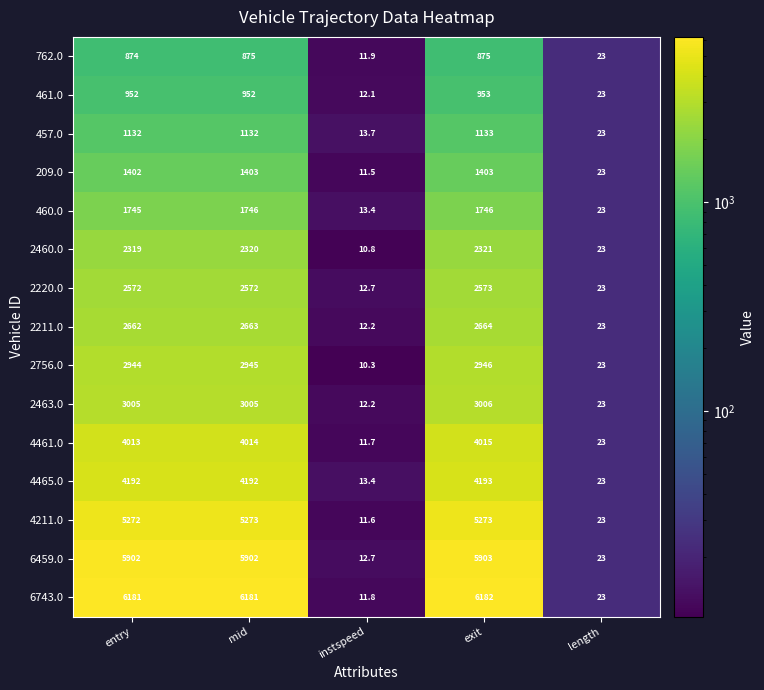

How many data points does each series have?

5